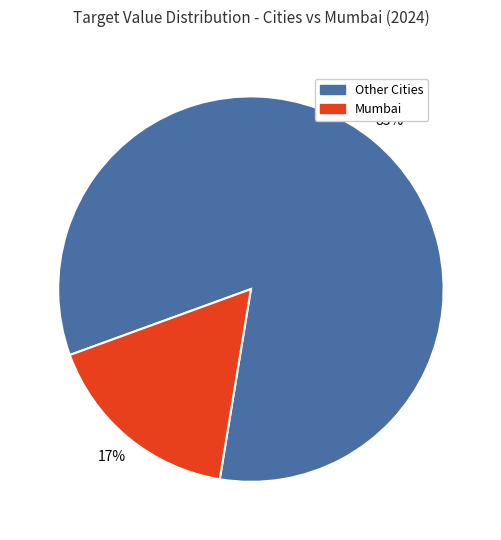

Which slice is the largest?

Other Cities